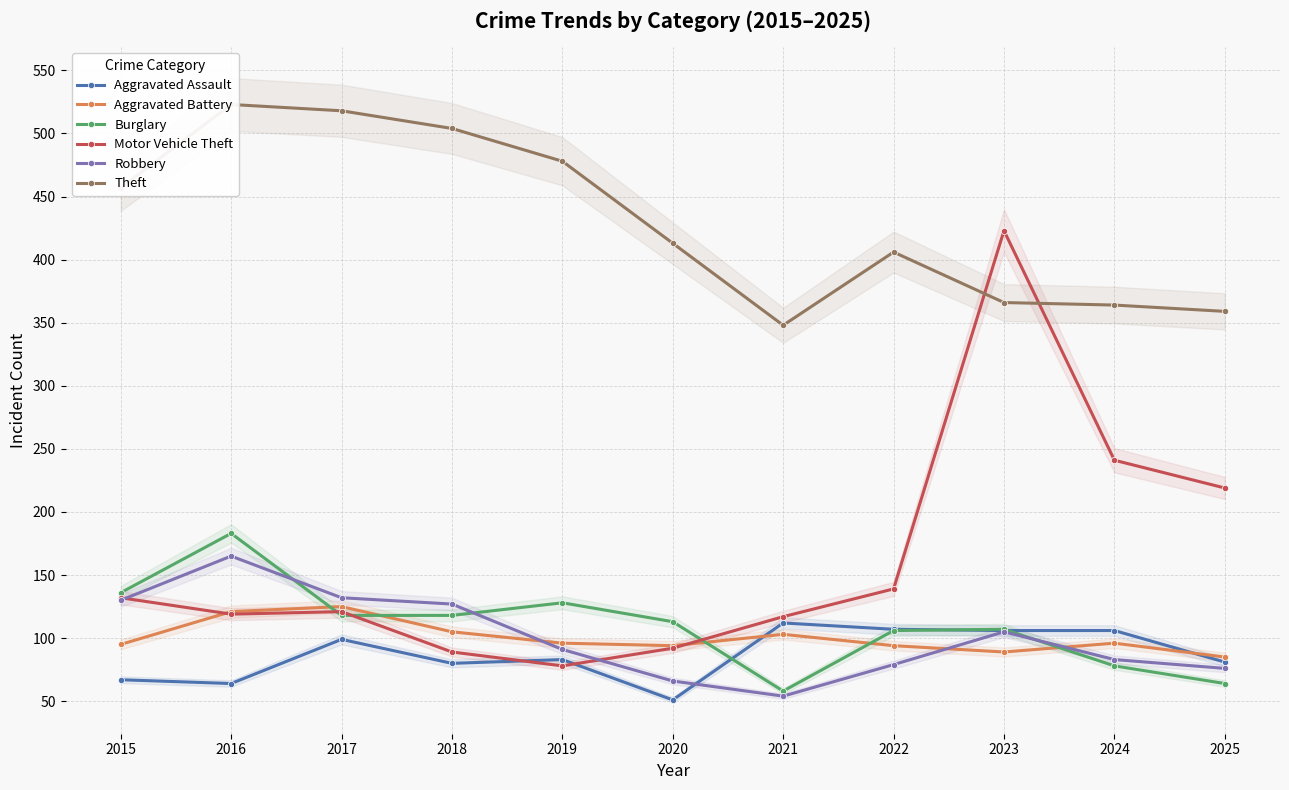

What is the sum of the Aggravated Assault values at 2016 and 2018?

144